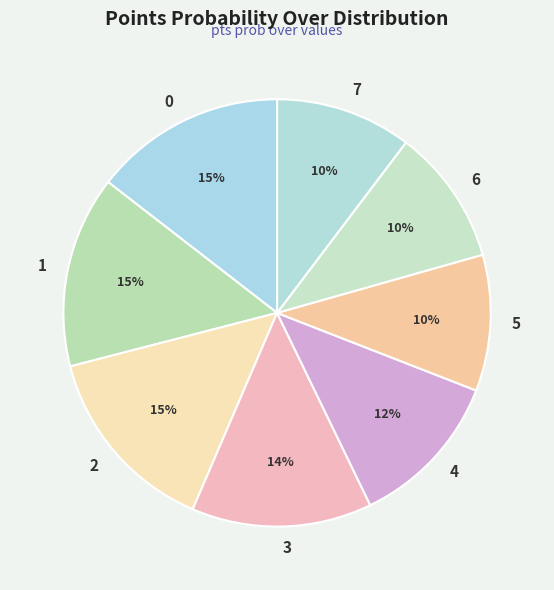

Between 6 and 4, which is larger?

4